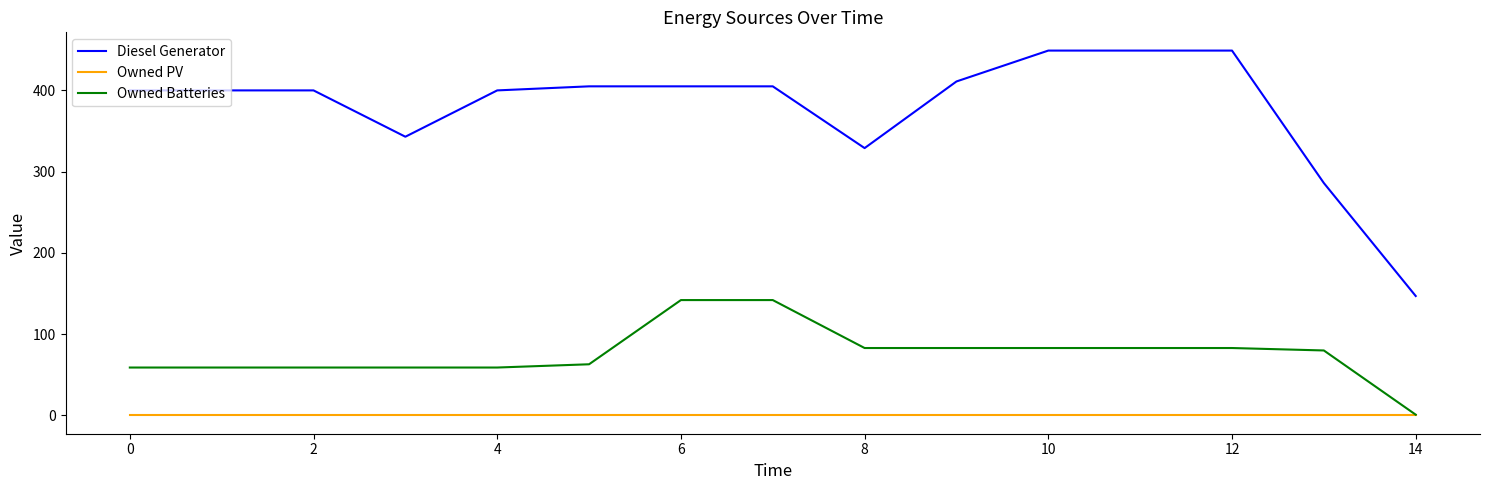

How many values in the Diesel Generator series are below 400?

4